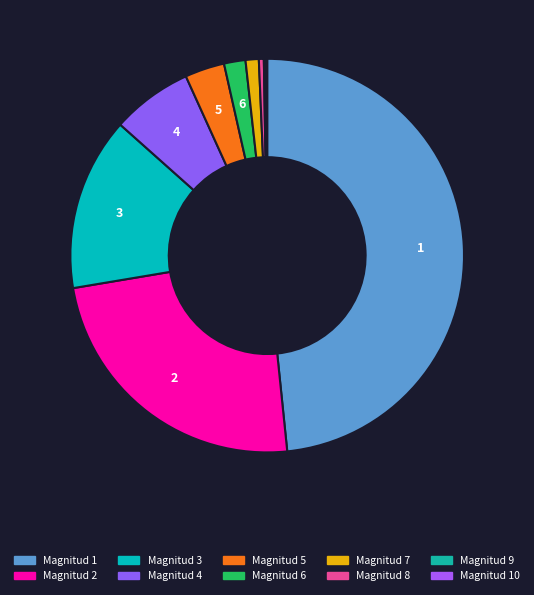

Rank the categories by value from lowest to highest.

9, 10, 8, 7, 6, 5, 4, 3, 2, 1